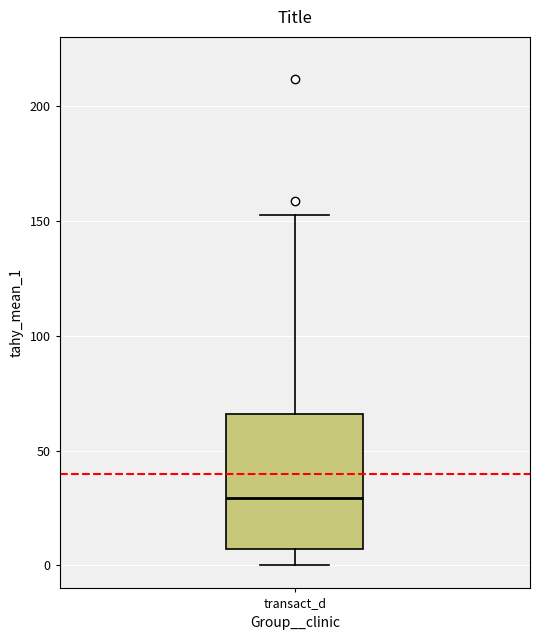

Where does the lower whisker of the box for transact_d end on the y-axis? The values are not printed on the chart, so give them approximately, as read against the axis.

0